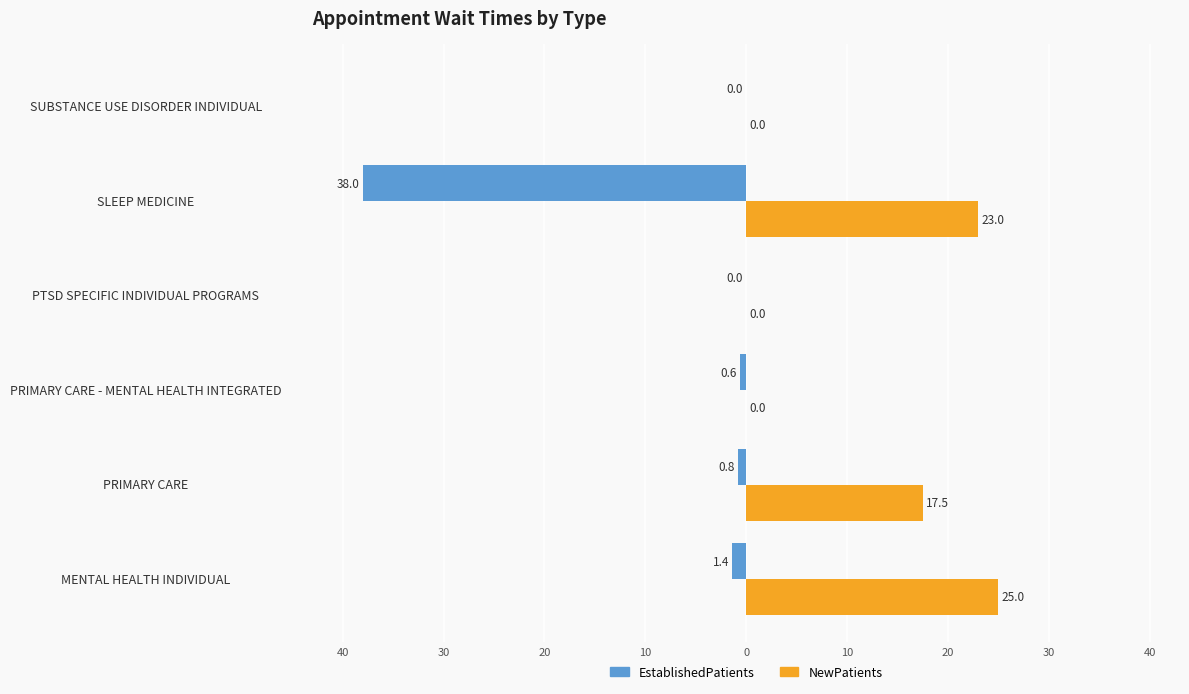

Which series has the largest total across all categories?

NewPatients